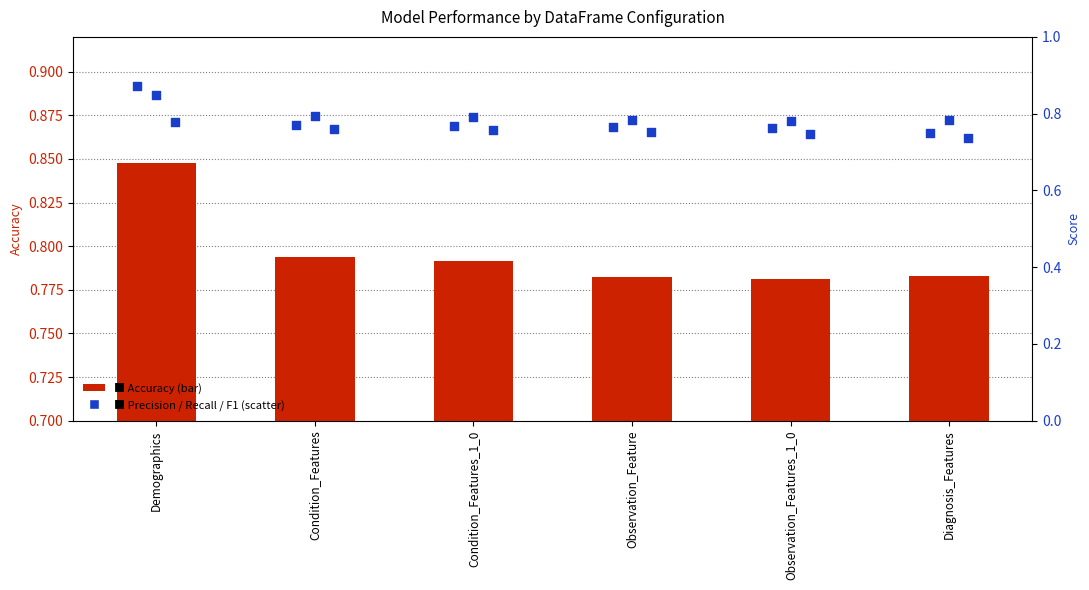

Is the value of Precision at Demographics greater than the value of Recall at Condition_Features?

Yes